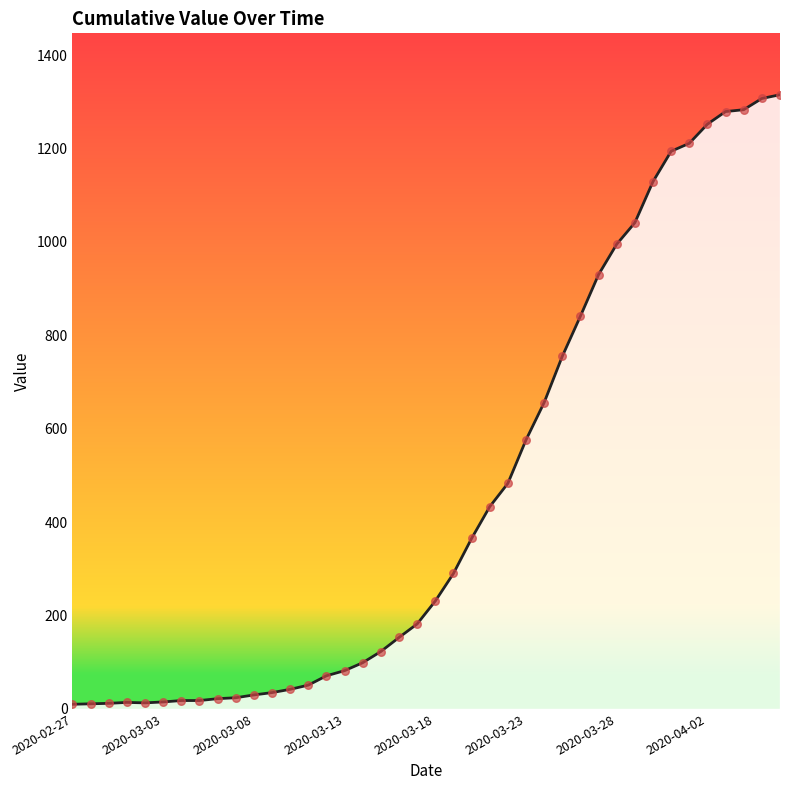

What is the difference between the maximum and minimum values?

1305